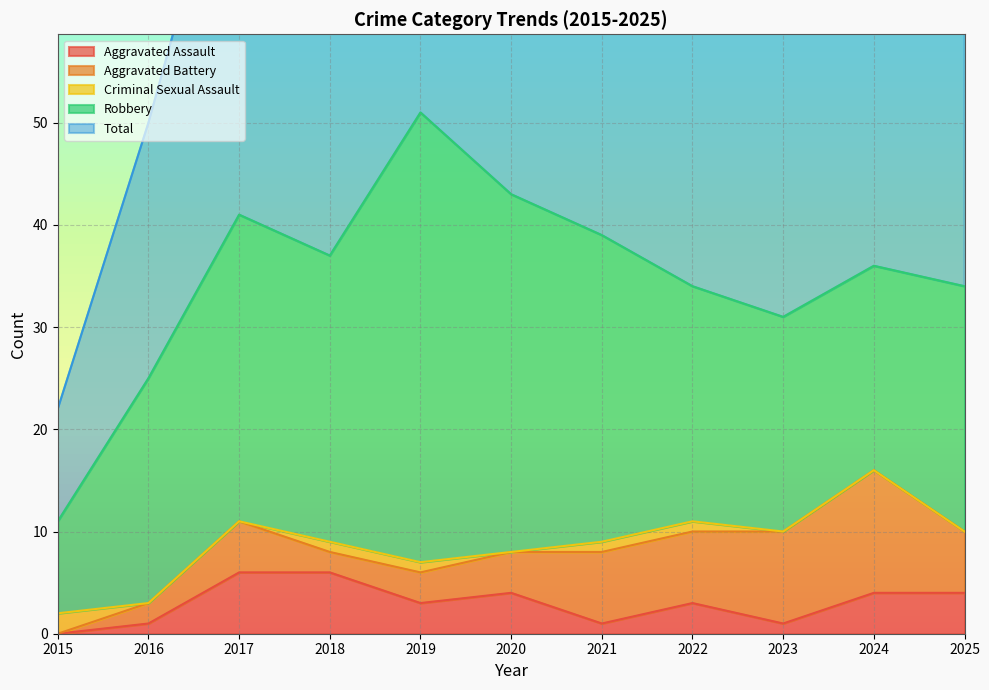

What is the sum of the Total values at 2025 and 2020?

77